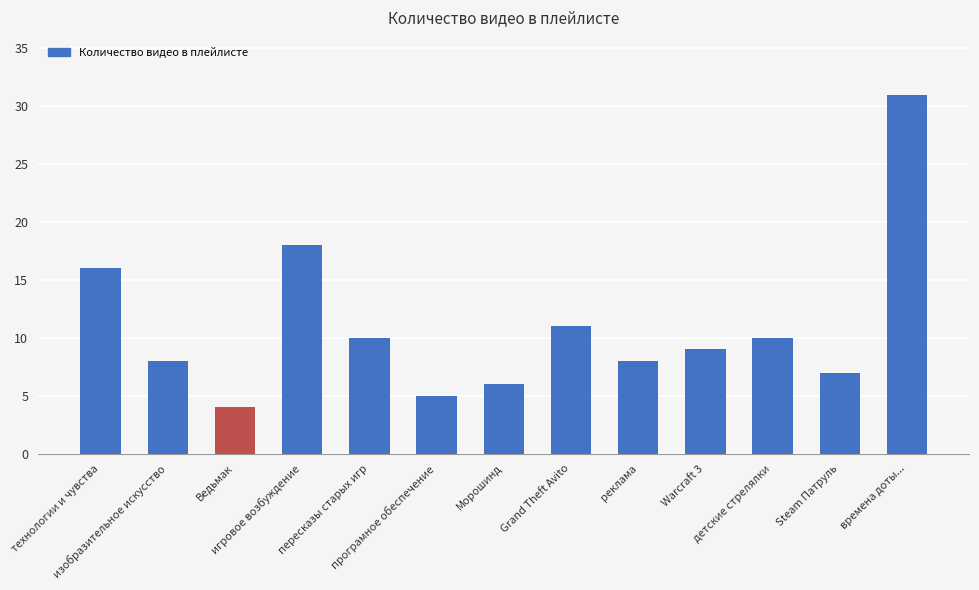

Reading right to left, list all the values displayed in this chart.

31	7	10	9	8	11	6	5	10	18	4	8	16